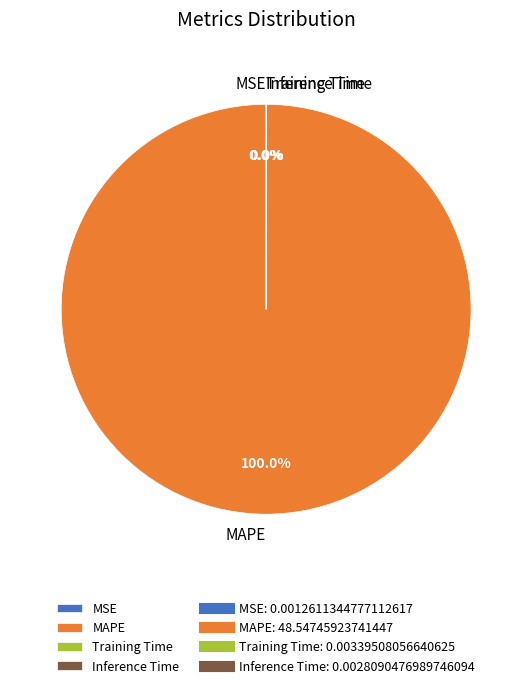

Which category has the biggest portion of the pie?

MAPE